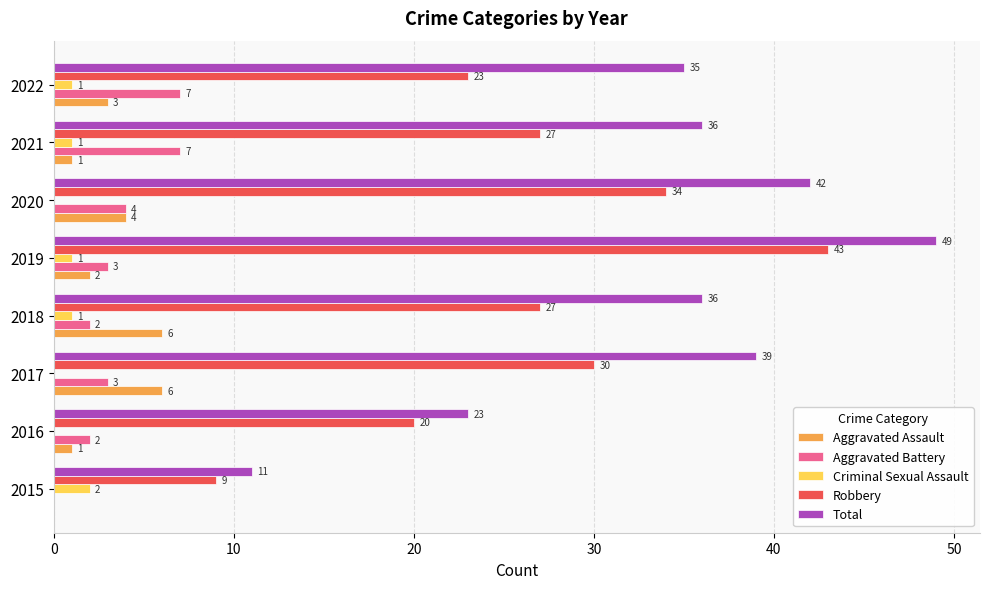

Which series changed the most between 2017 and 2019?

Robbery